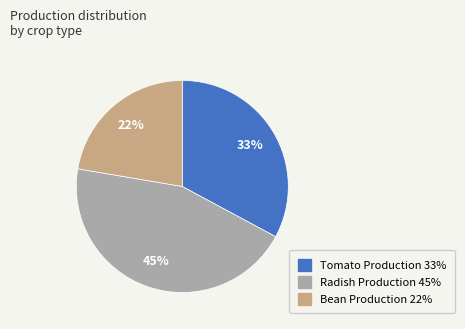

To the nearest percent, what is the average slice percentage?

33%